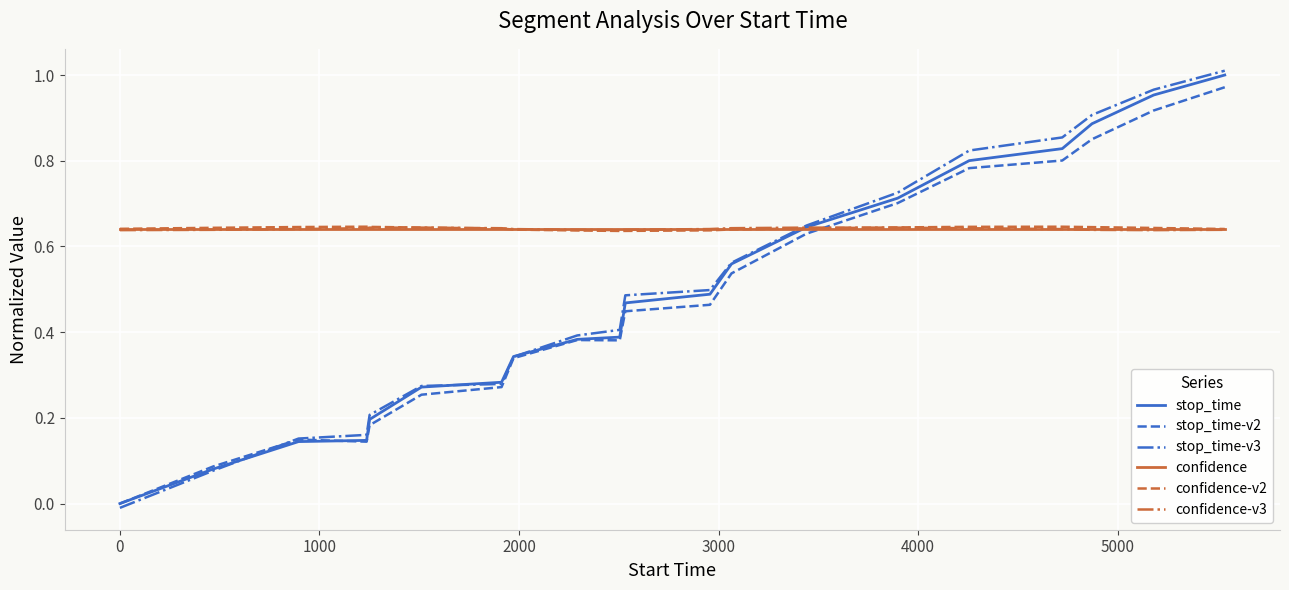

Does the chart have visible grid lines?

Yes